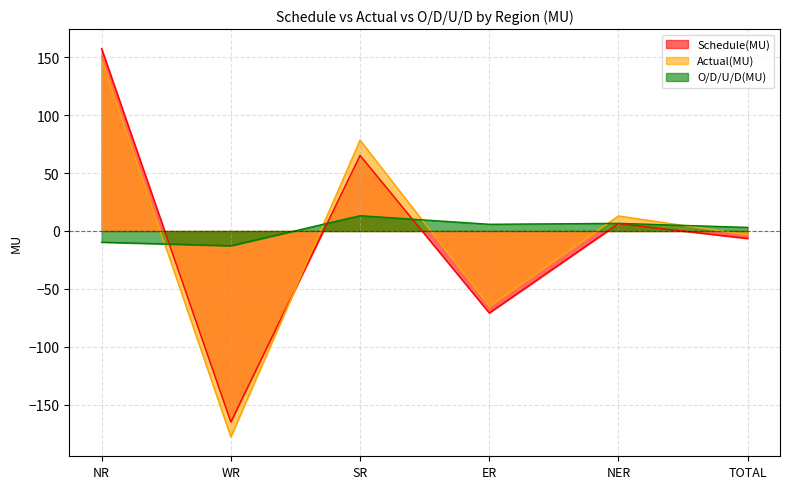

How many lines are shown in the chart?

3